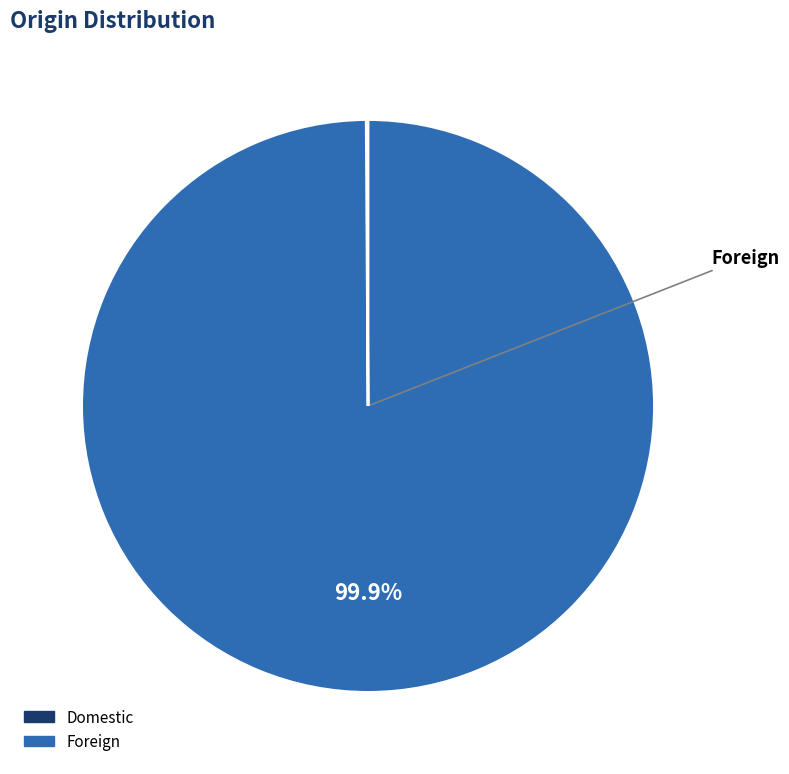

Is Foreign the majority of the pie?

Yes